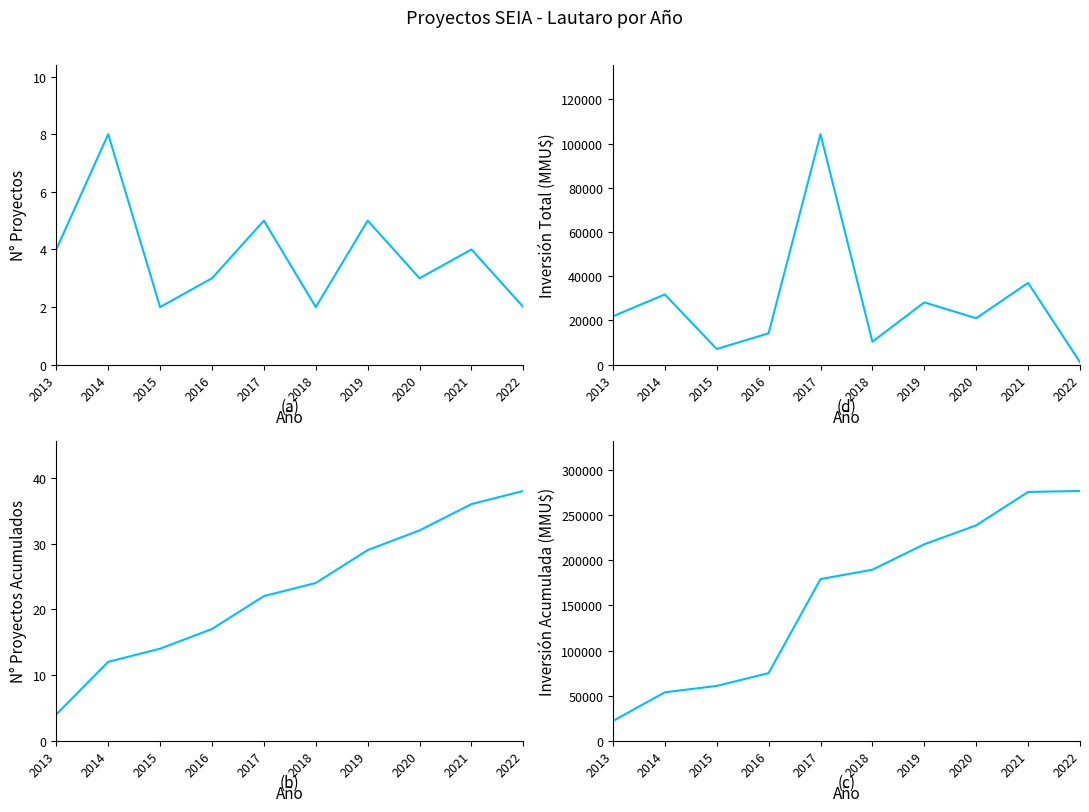

What is the average value of the Inversión Total (MMU$) series?

27690